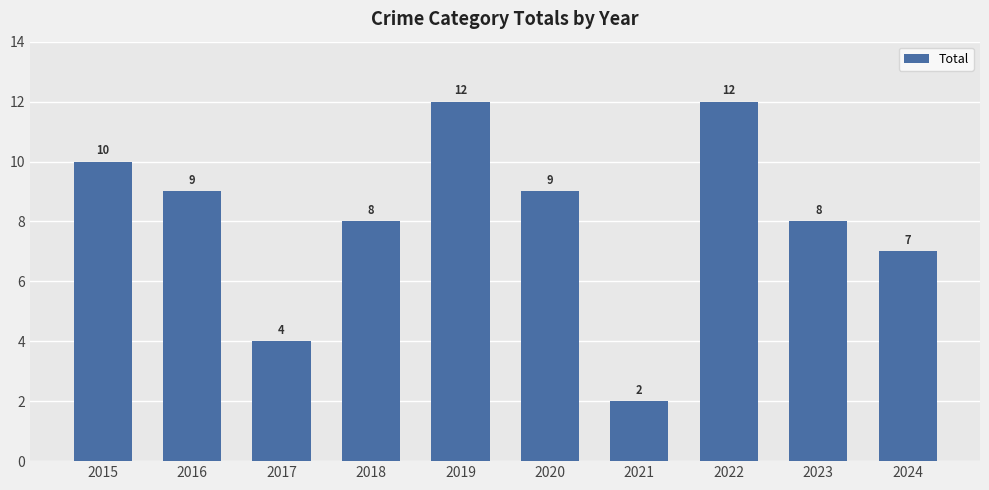

The chart shows a value of 7 at 2015. True or false?

False